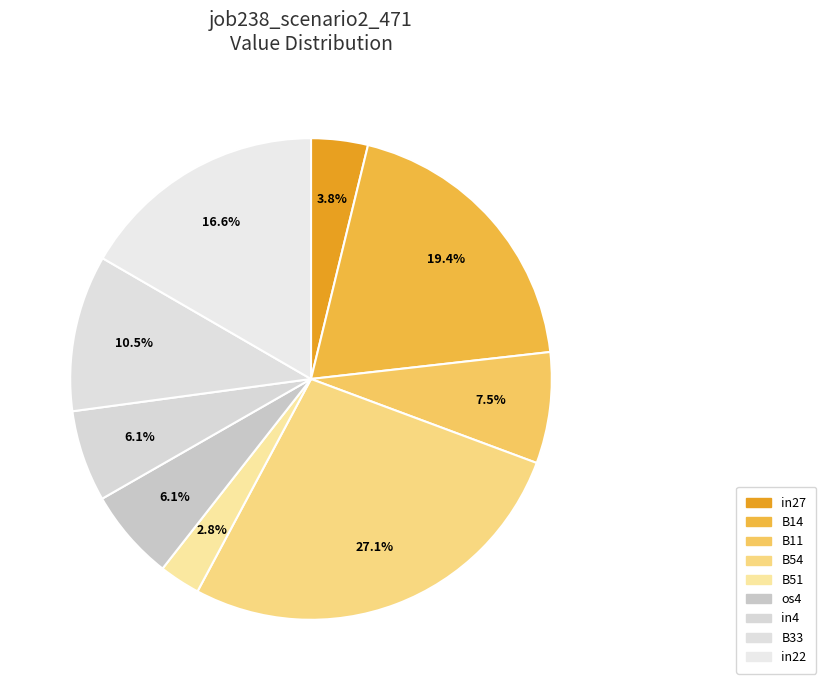

True or false: B51 accounts for 12% of the total.

False